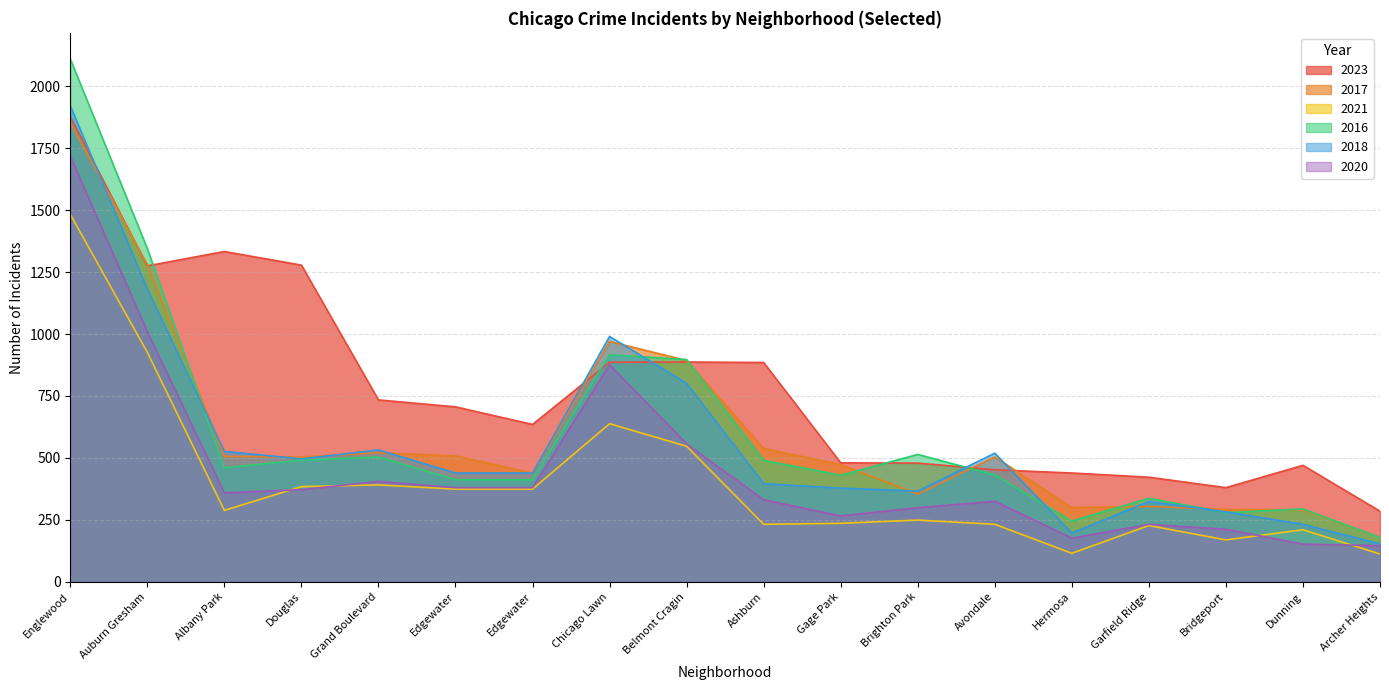

What is the greatest value displayed?

2110